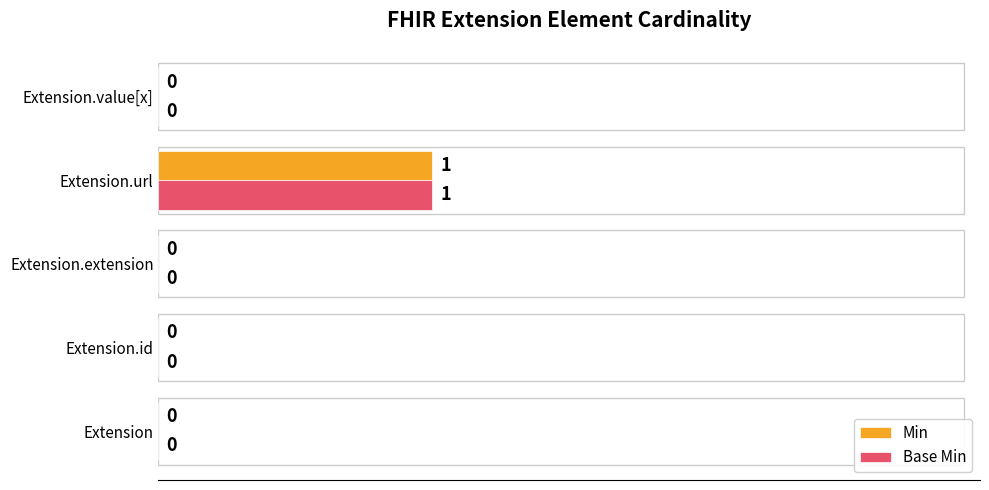

At which category does the chart reach its peak across all series?

Extension.url